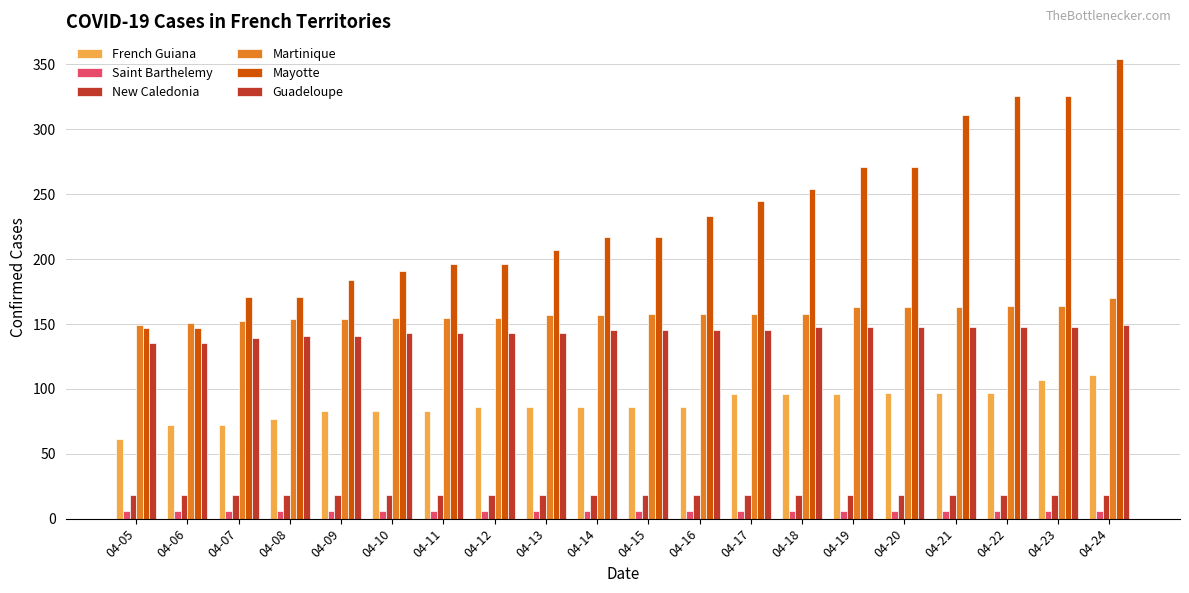

Which category has the highest value across all series?

04-24